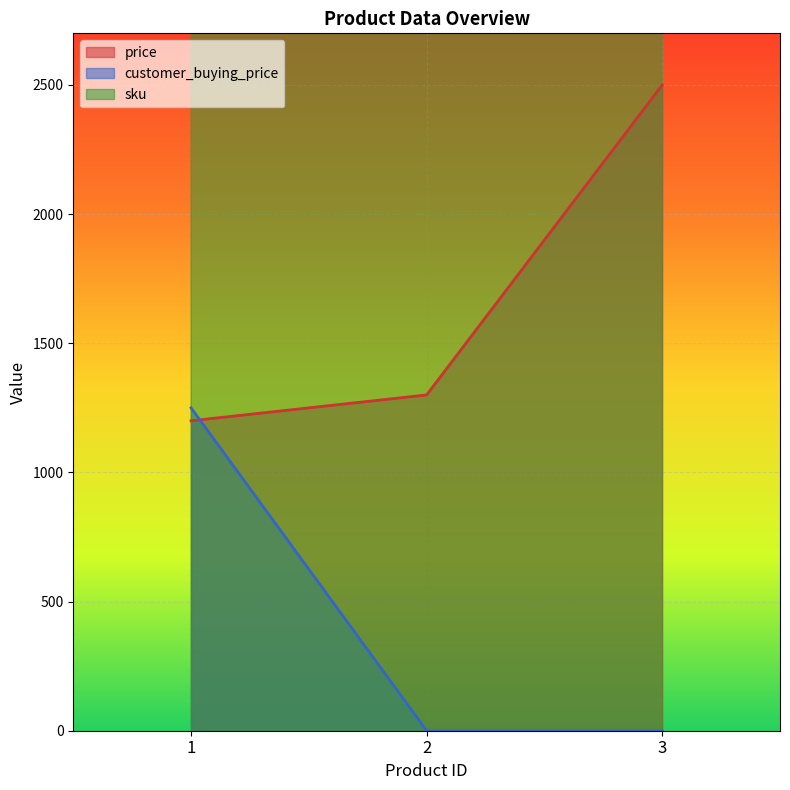

At which label is price closest to 1850?

2